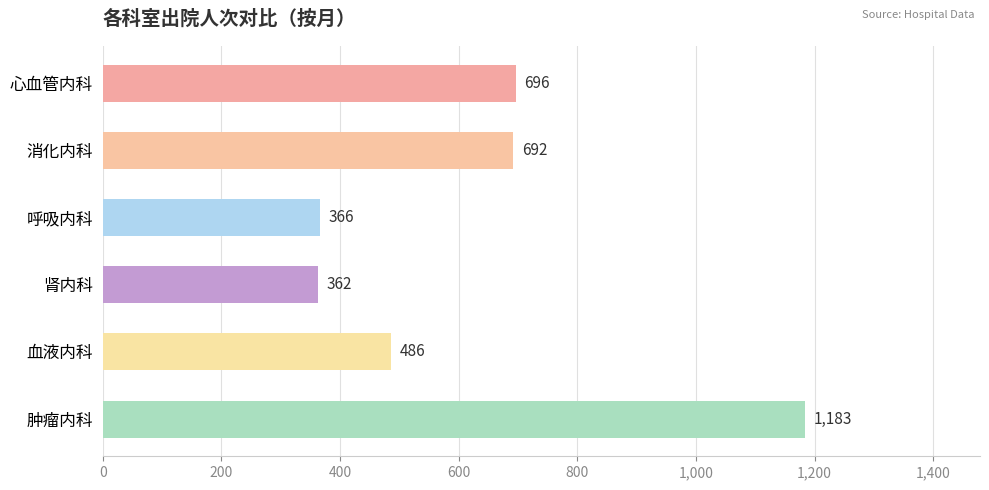

What is the average value?

631